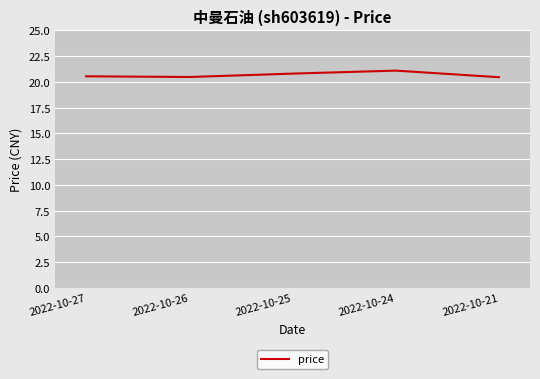

The value at 2022-10-25 is 27.7. True or false?

False